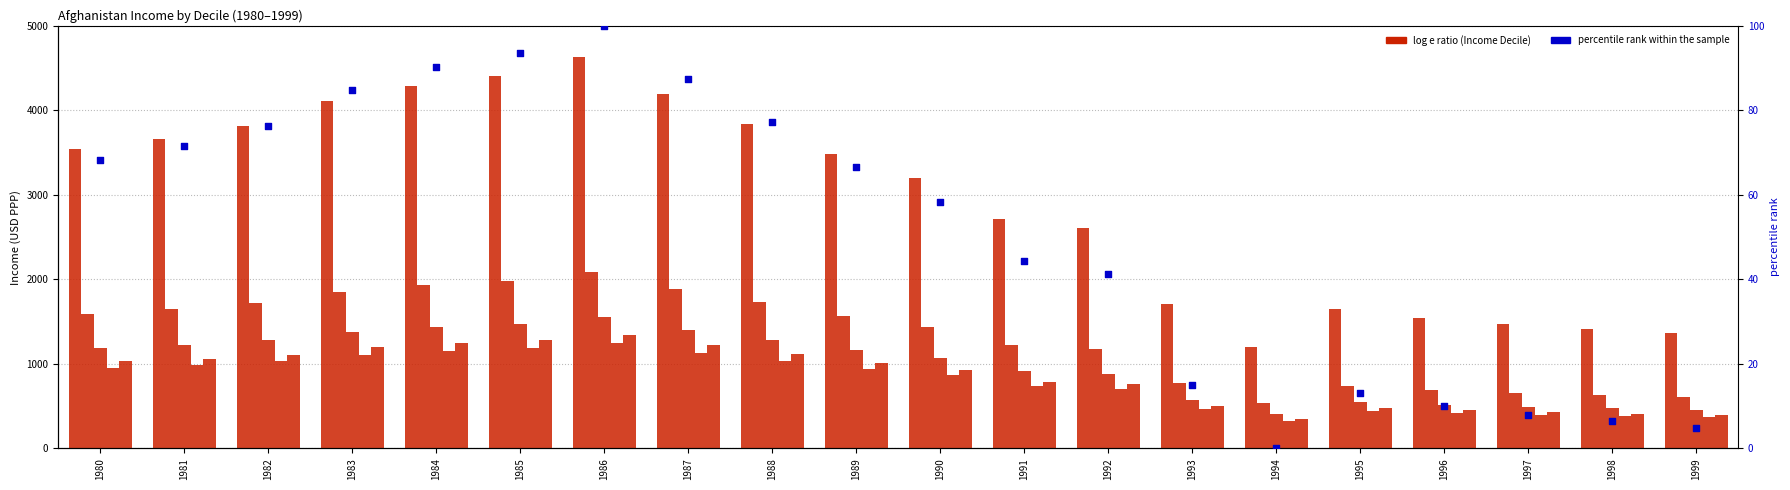

What is the total value across all series at 1991?

6422.4